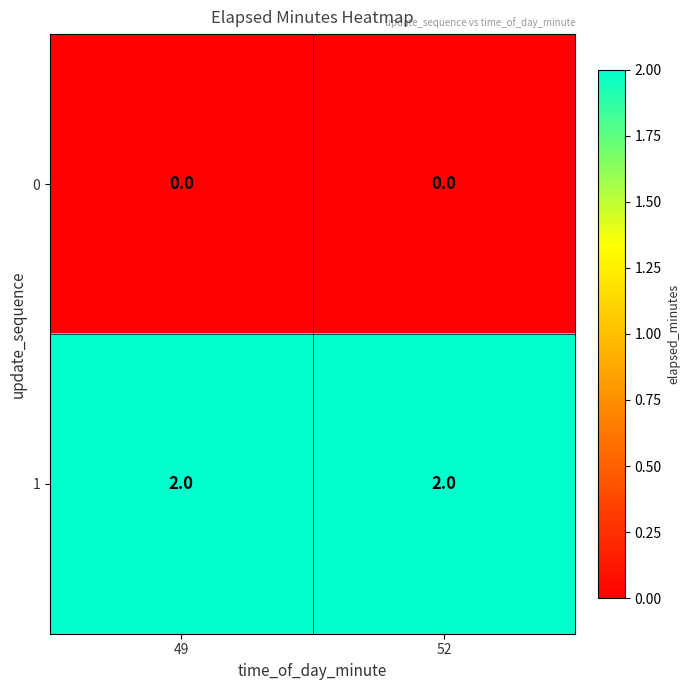

What is the sum of all 1 values?

4